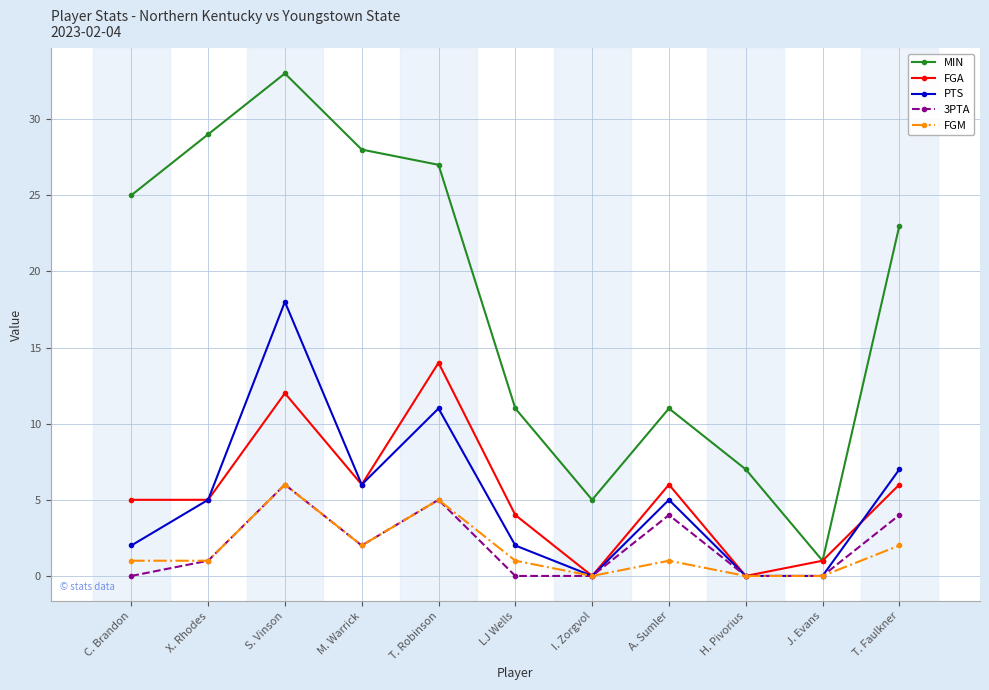

How many values in the PTS series are below 5?

5